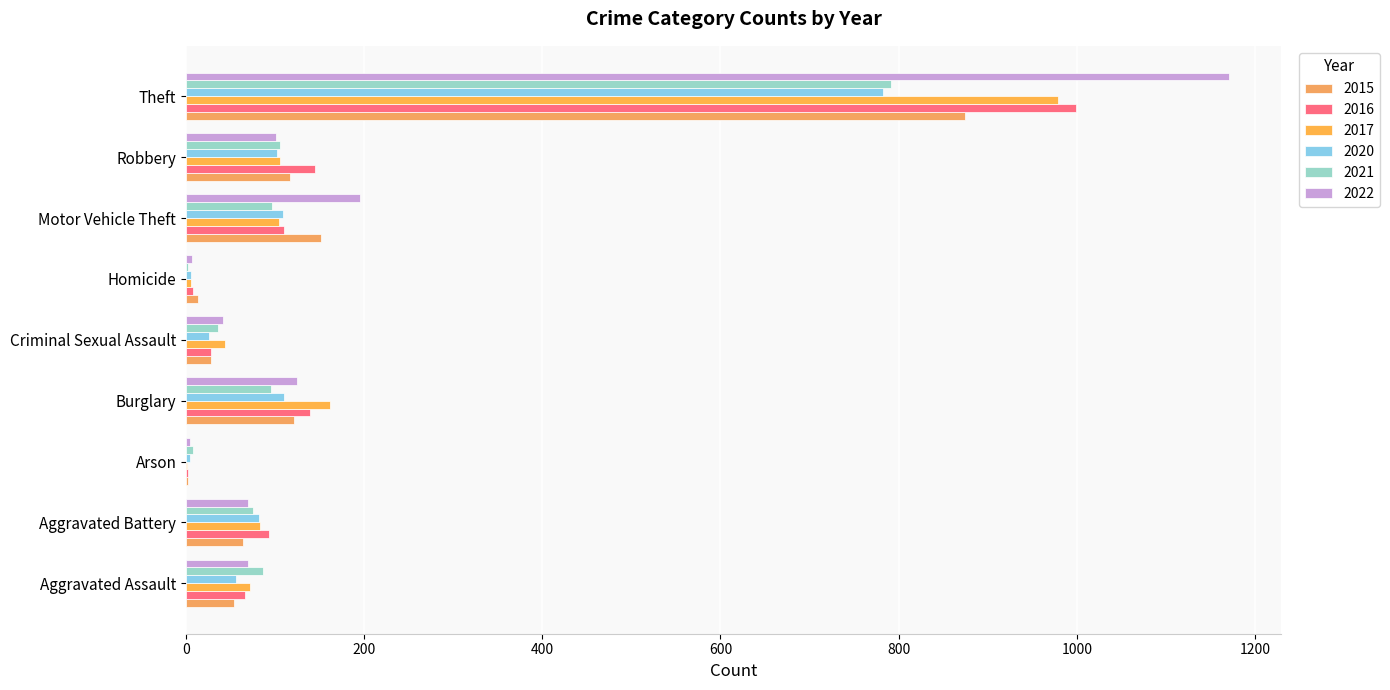

Is the value of 2020 at Homicide greater than the value of 2021 at Aggravated Assault?

No